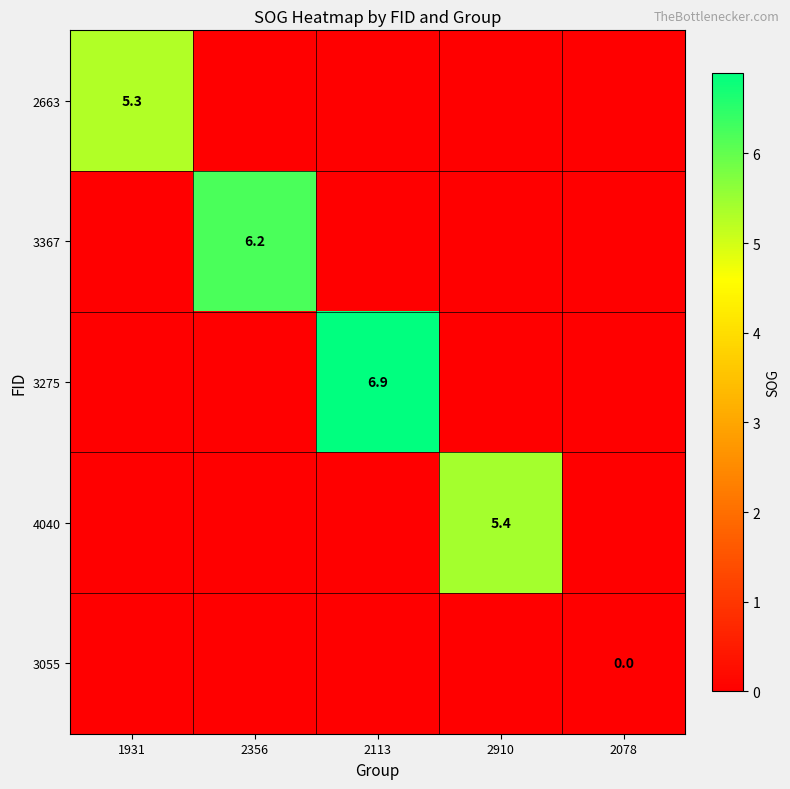

Is it true that 4040 equals 2.2 at 2910?

False